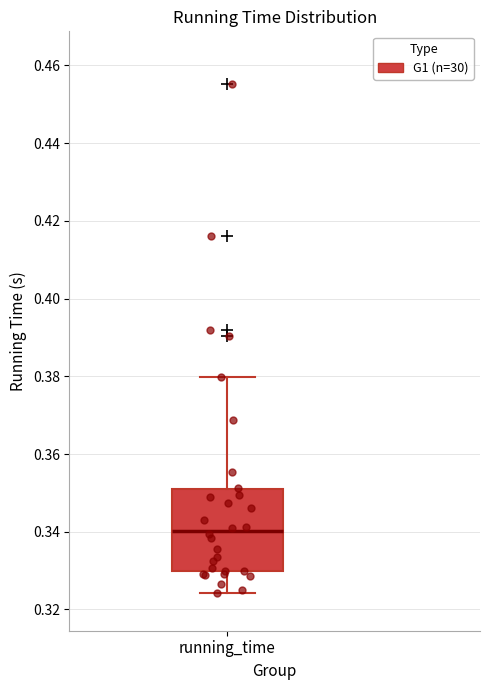

Where does the lower whisker of the box for running_time end on the y-axis? The values are not printed on the chart, so give them approximately, as read against the axis.

0.324